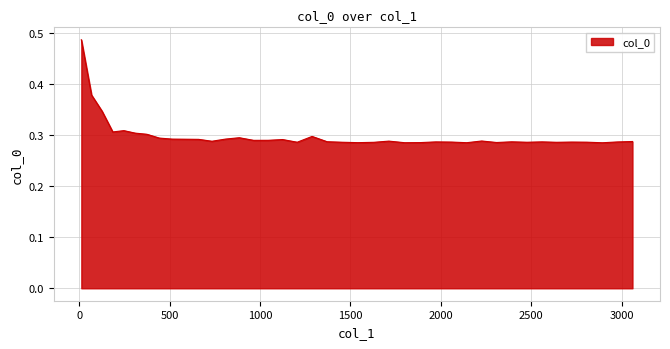

Does the chart display data point markers on the line(s)?

No